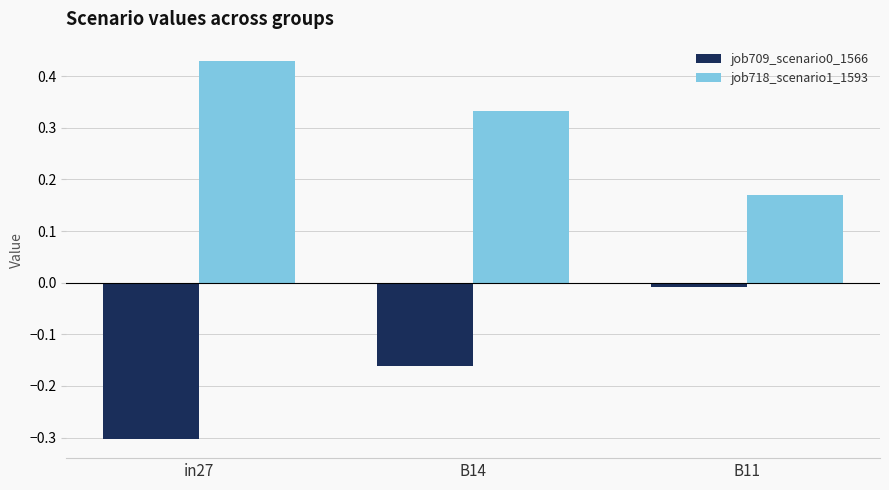

What is the minimum value shown in the chart?

-0.3